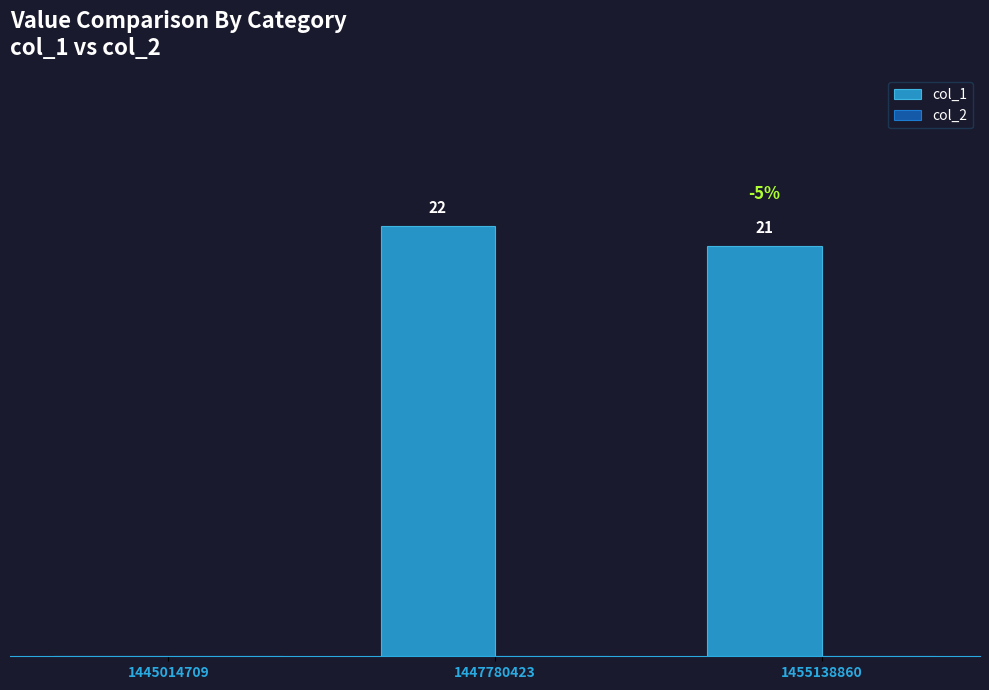

Are the bars horizontal?

No